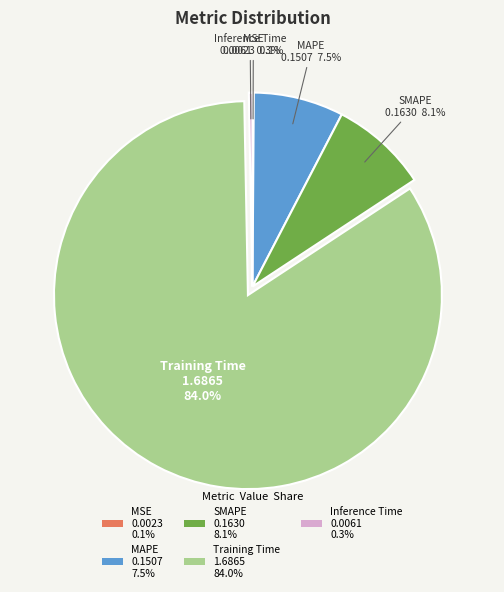

To the nearest percent, what is the difference between the largest and smallest slice percentages?

84%